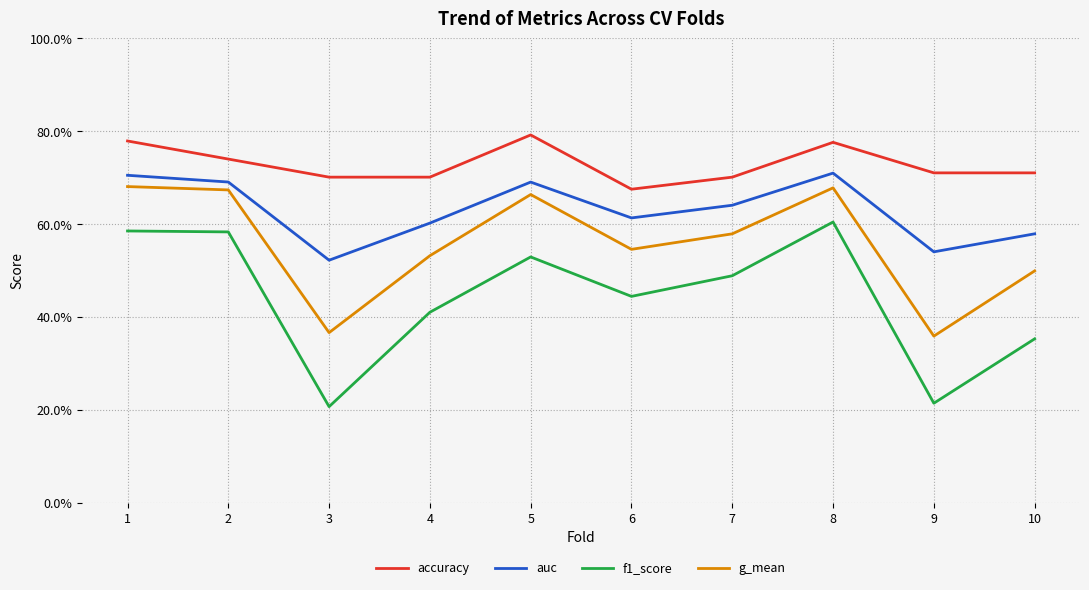

True or false: auc has more than 1 points higher than both neighbors.

True